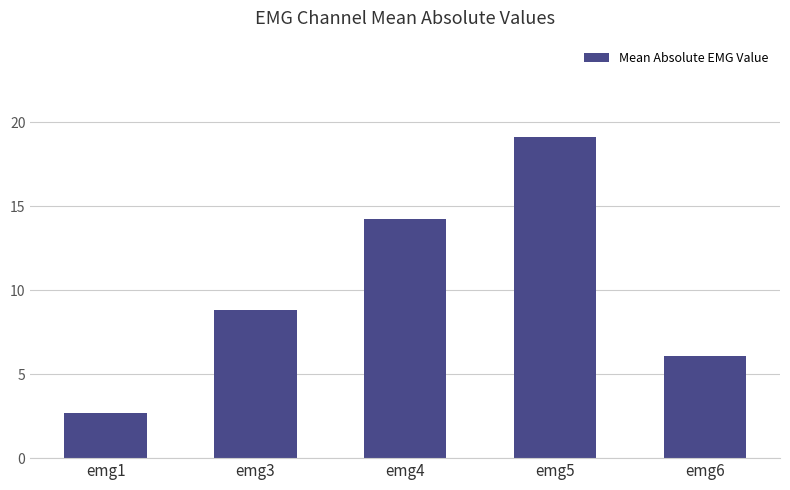

What is the smallest value displayed?

2.7